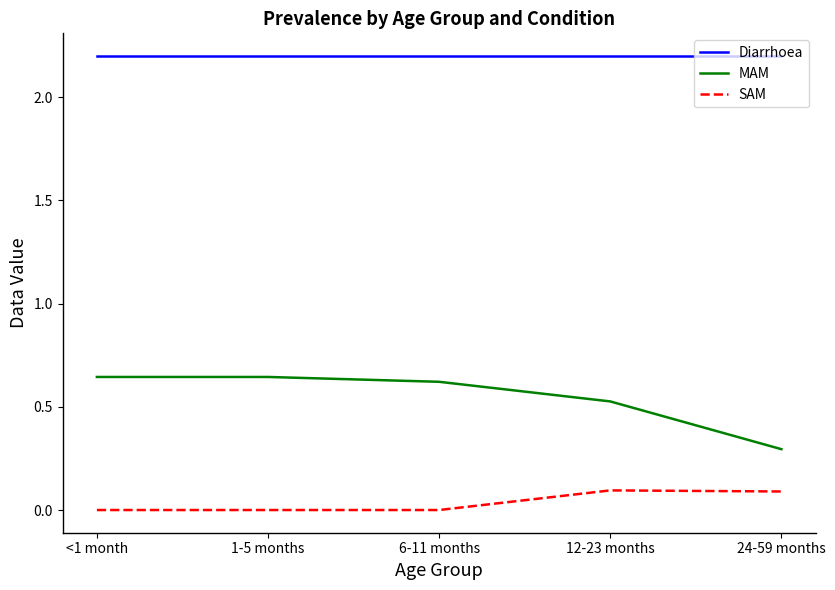

True or false: SAM and Diarrhoea cross at least once.

False